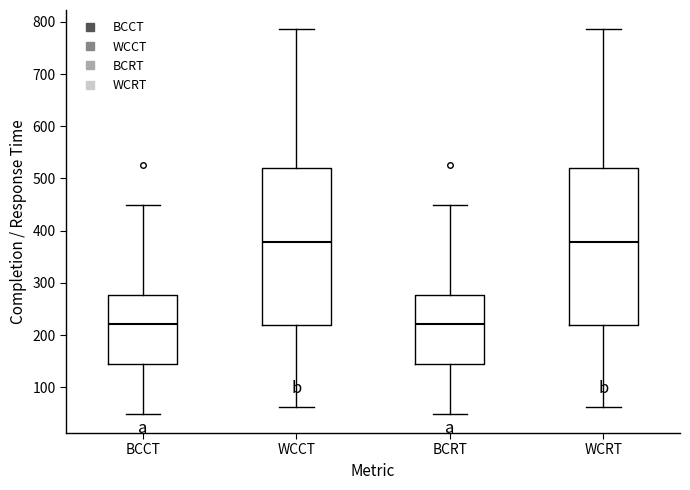

Reading left to right, transcribe this box plot: for each box, give where its median line is, the range the box spans, and where its two whiskers end, as read against the y-axis. The values are not printed on the chart, so give them approximately, as read against the axis.

BCCT: median 220, box 140 to 280, whiskers 50 to 450
WCCT: median 380, box 220 to 520, whiskers 60 to 790
BCRT: median 220, box 140 to 280, whiskers 50 to 450
WCRT: median 380, box 220 to 520, whiskers 60 to 790